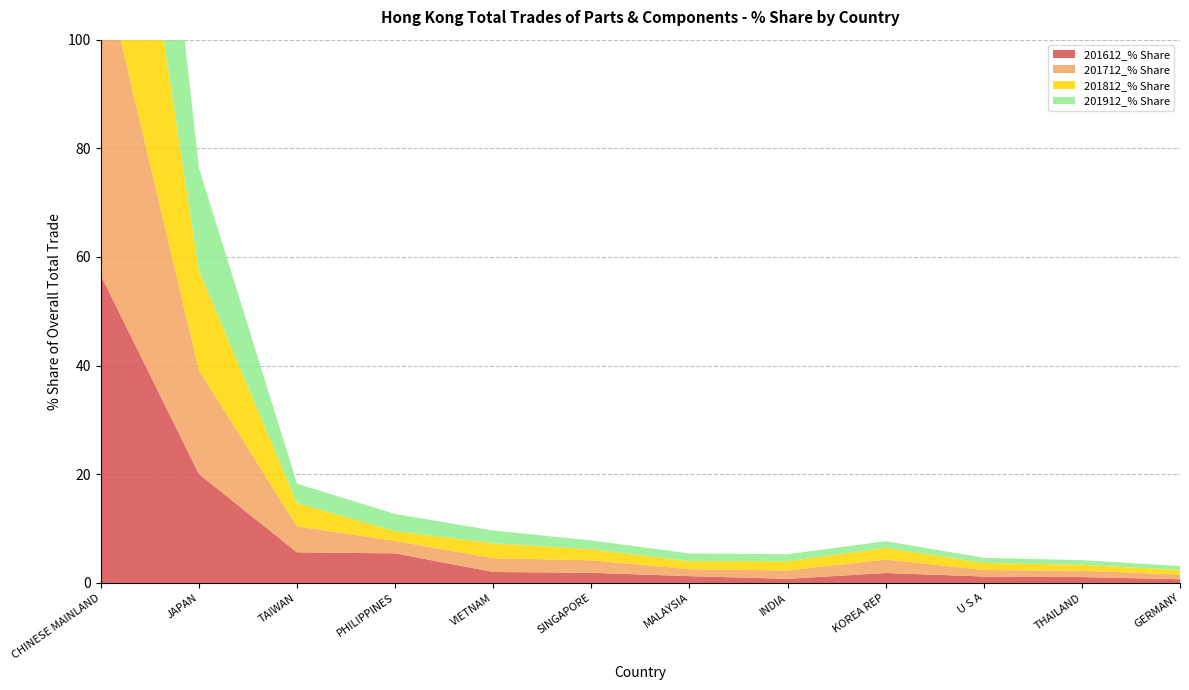

Reading right to left, extract all data points from this chart.

201612_% Share: GERMANY=0.7	THAILAND=1.1	U S A=1.2	KOREA REP=1.8	INDIA=0.8	MALAYSIA=1.3	SINGAPORE=1.9	VIETNAM=2.0	PHILIPPINES=5.5	TAIWAN=5.6	JAPAN=20.1	CHINESE MAINLAND=56.6
201712_% Share: GERMANY=0.9	THAILAND=1.2	U S A=1.2	KOREA REP=2.5	INDIA=1.5	MALAYSIA=1.3	SINGAPORE=2.3	VIETNAM=2.5	PHILIPPINES=2.3	TAIWAN=4.8	JAPAN=19.1	CHINESE MAINLAND=58.8
201812_% Share: GERMANY=0.9	THAILAND=1.1	U S A=1.3	KOREA REP=2.1	INDIA=1.7	MALAYSIA=1.5	SINGAPORE=2.0	VIETNAM=2.7	PHILIPPINES=1.8	TAIWAN=4.3	JAPAN=18.3	CHINESE MAINLAND=60.6
201912_% Share: GERMANY=0.7	THAILAND=0.9	U S A=1.0	KOREA REP=1.2	INDIA=1.3	MALAYSIA=1.4	SINGAPORE=1.6	VIETNAM=2.4	PHILIPPINES=3.2	TAIWAN=3.6	JAPAN=18.9	CHINESE MAINLAND=62.6